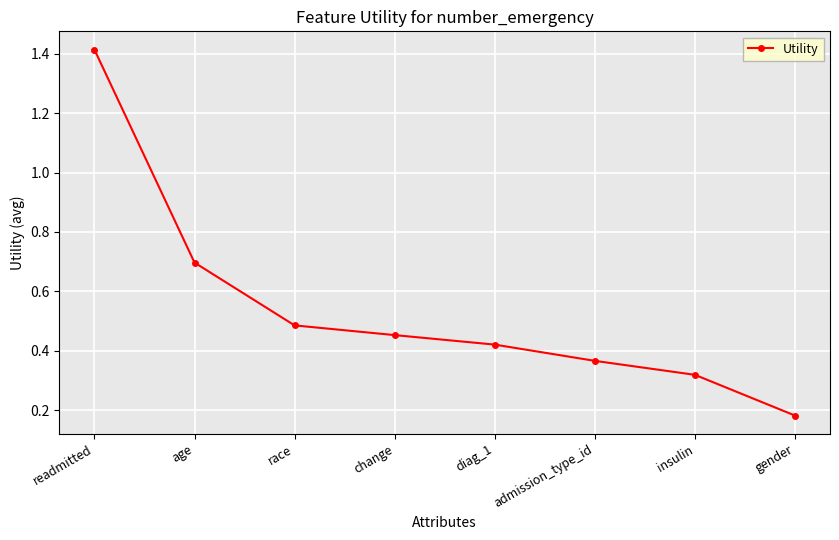

What is the difference between the maximum and minimum values?

1.2